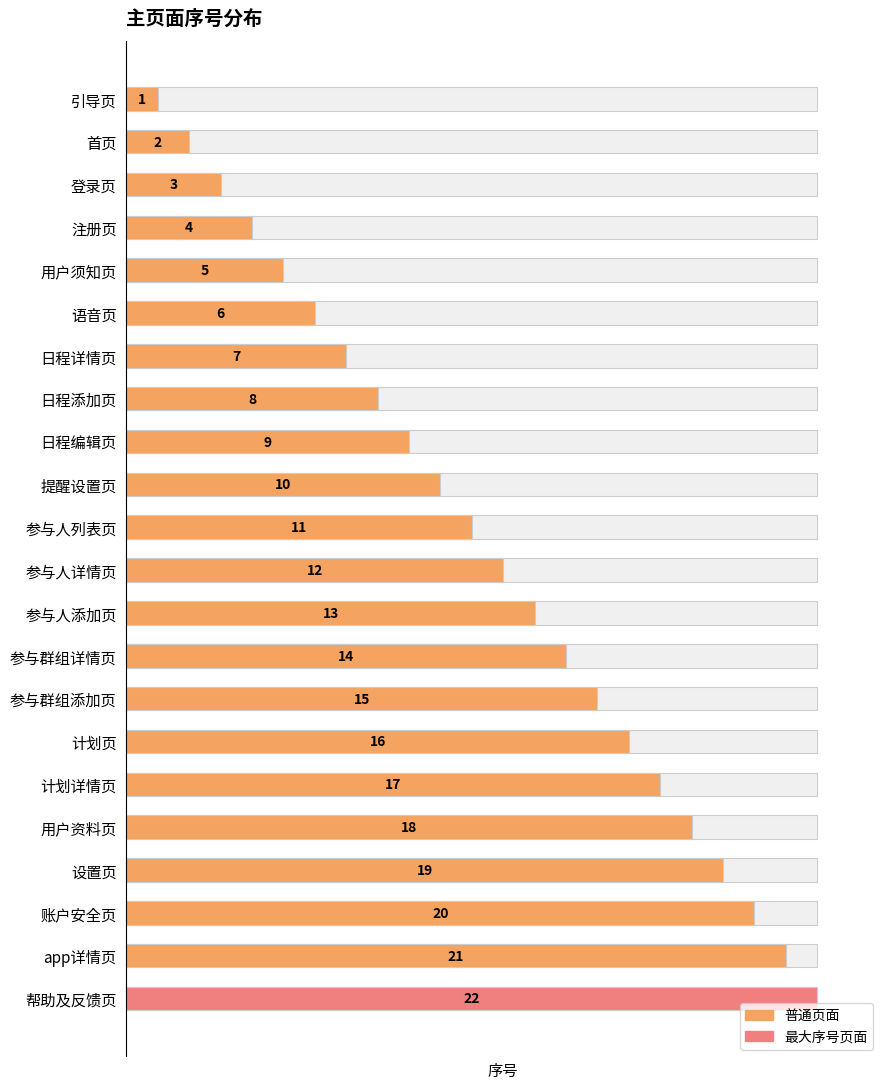

What is the value of the 13th bar from the left?

13